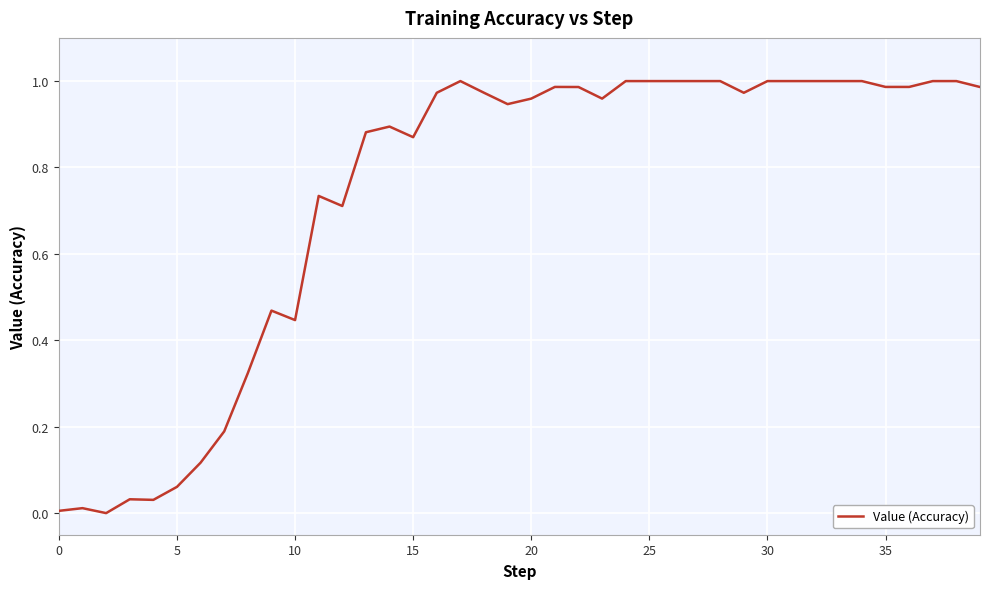

True or false: the data has more than 2 interior local peaks.

True